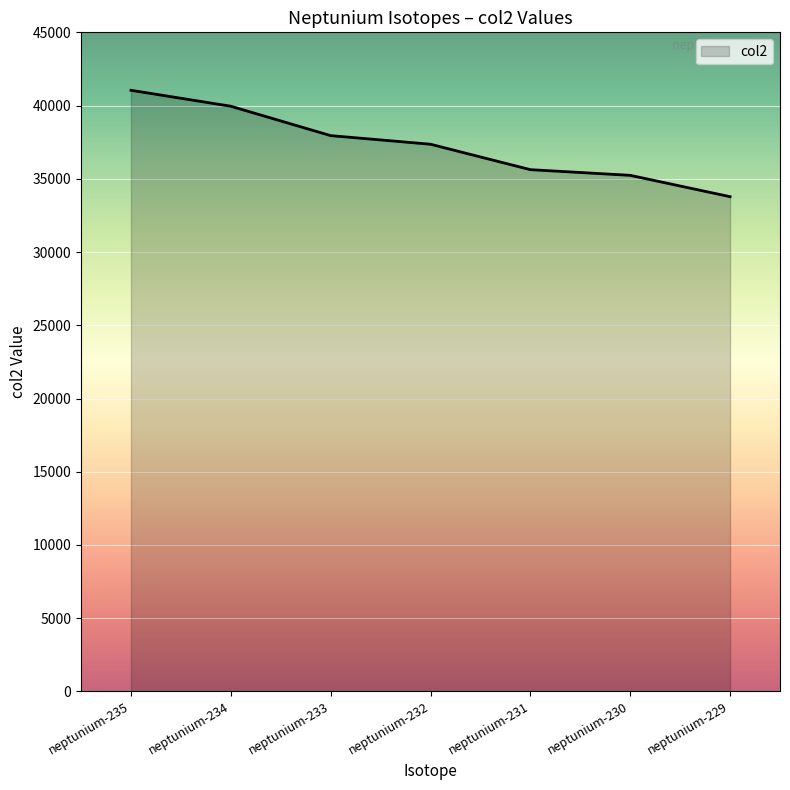

The chart shows a value of 46160.1 at neptunium-229. True or false?

False